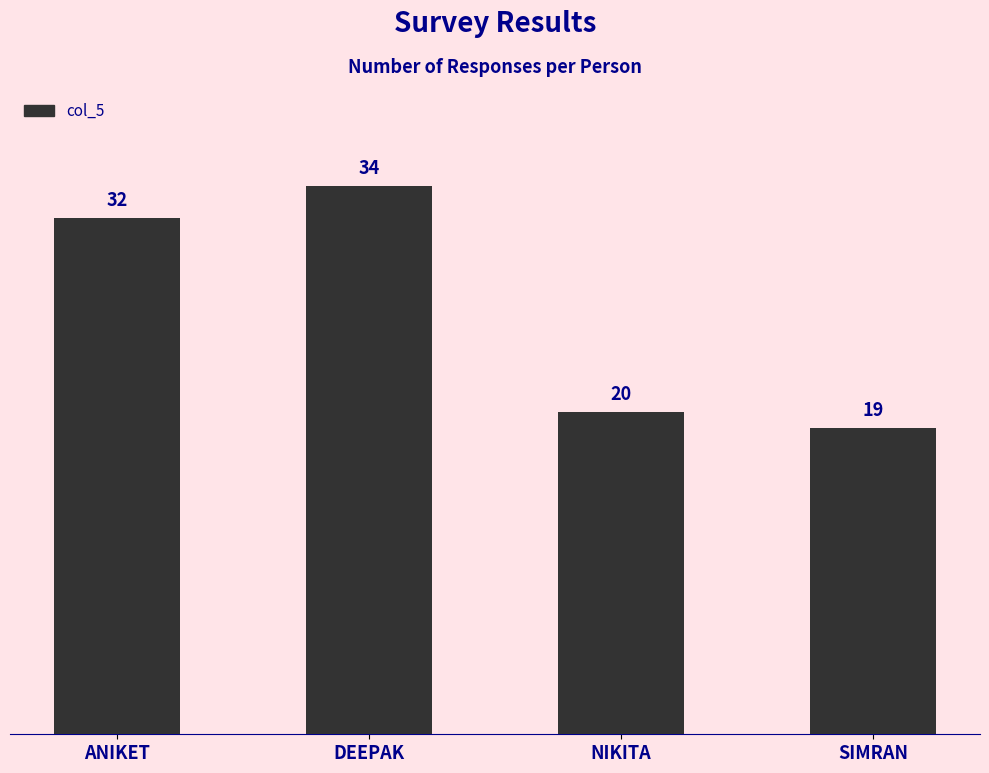

The value at ANIKET is 32. True or false?

True